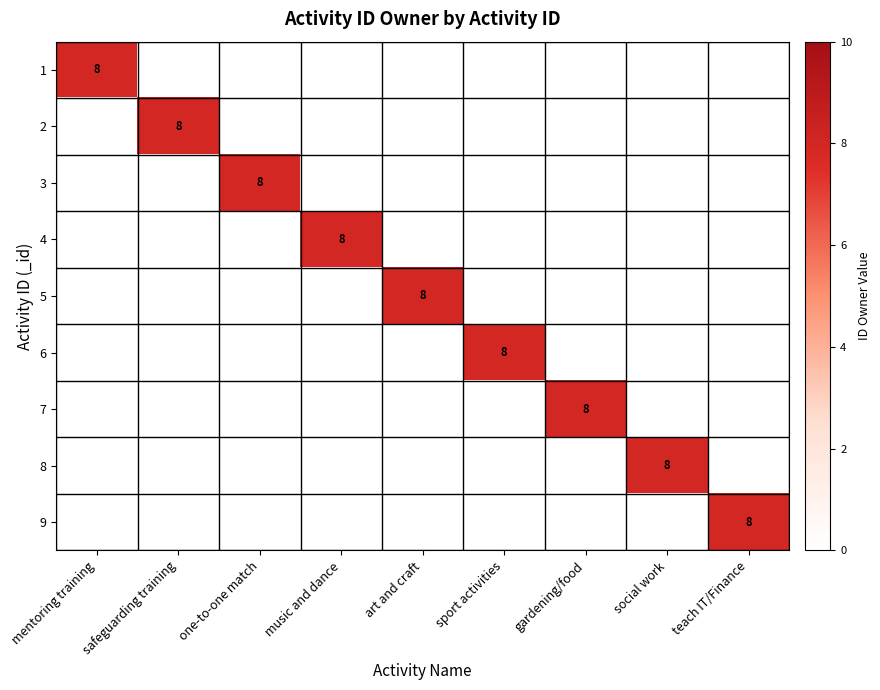

The value of 1 at mentoring training is 3. True or false?

False